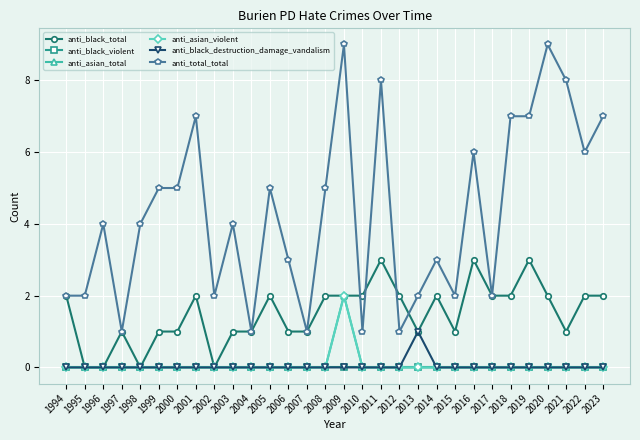

How many lines are shown in the chart?

6